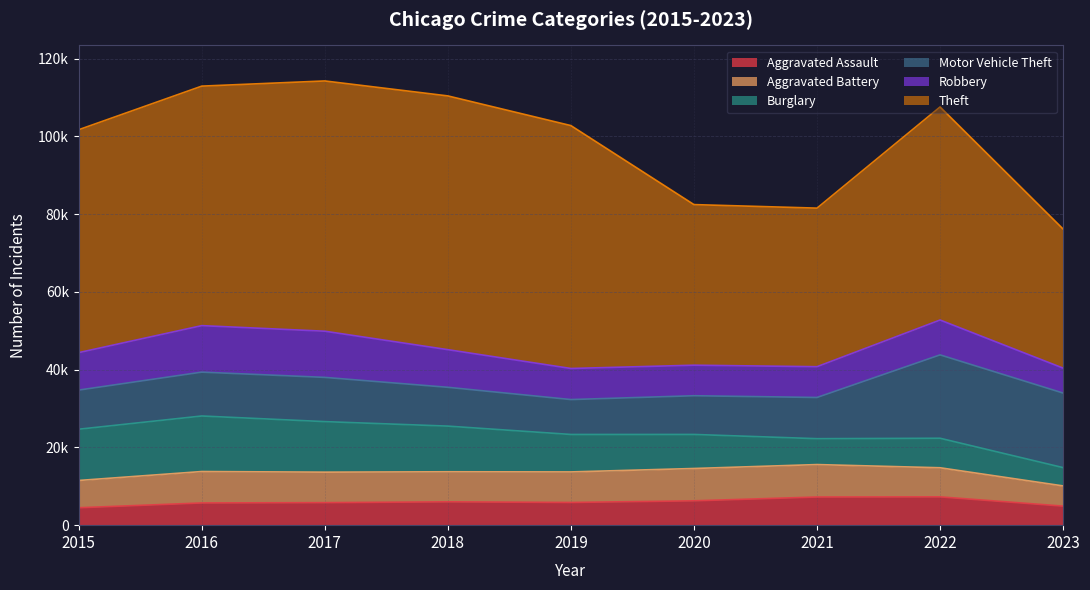

What is the greatest value displayed?

65286